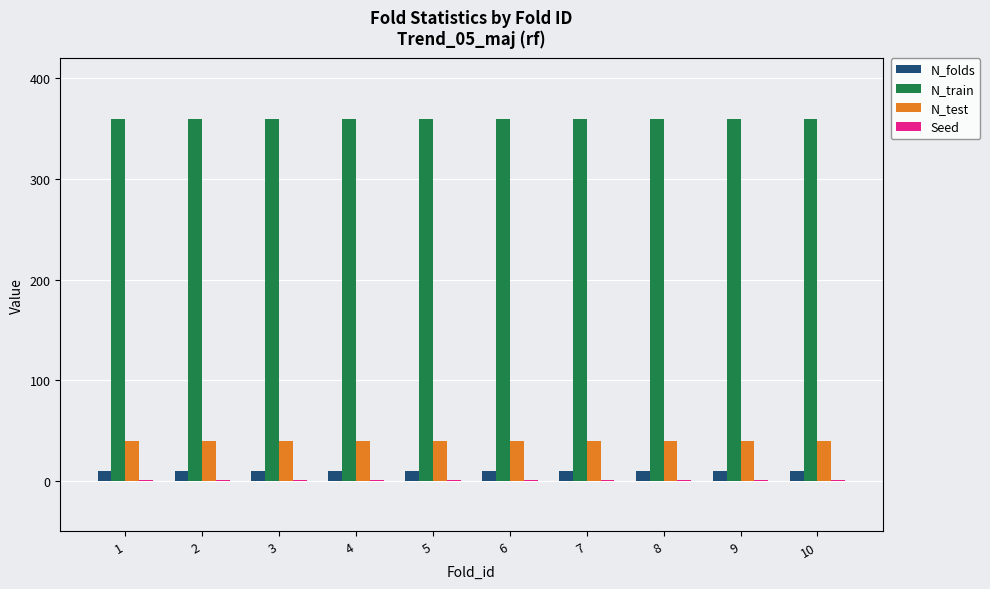

What is the sum of all N_folds values?

100